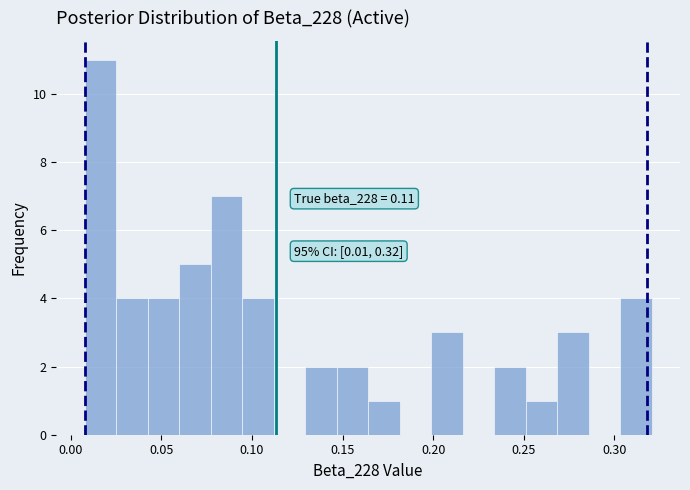

Read against the x-axis, roughly where is the centre of the tallest bar?

0.015